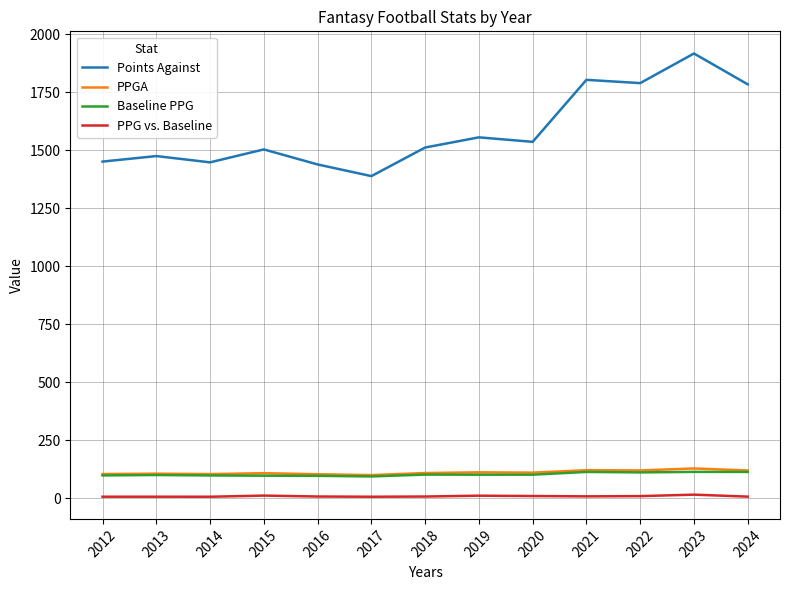

Read the PPGA value at 2017.

99.2